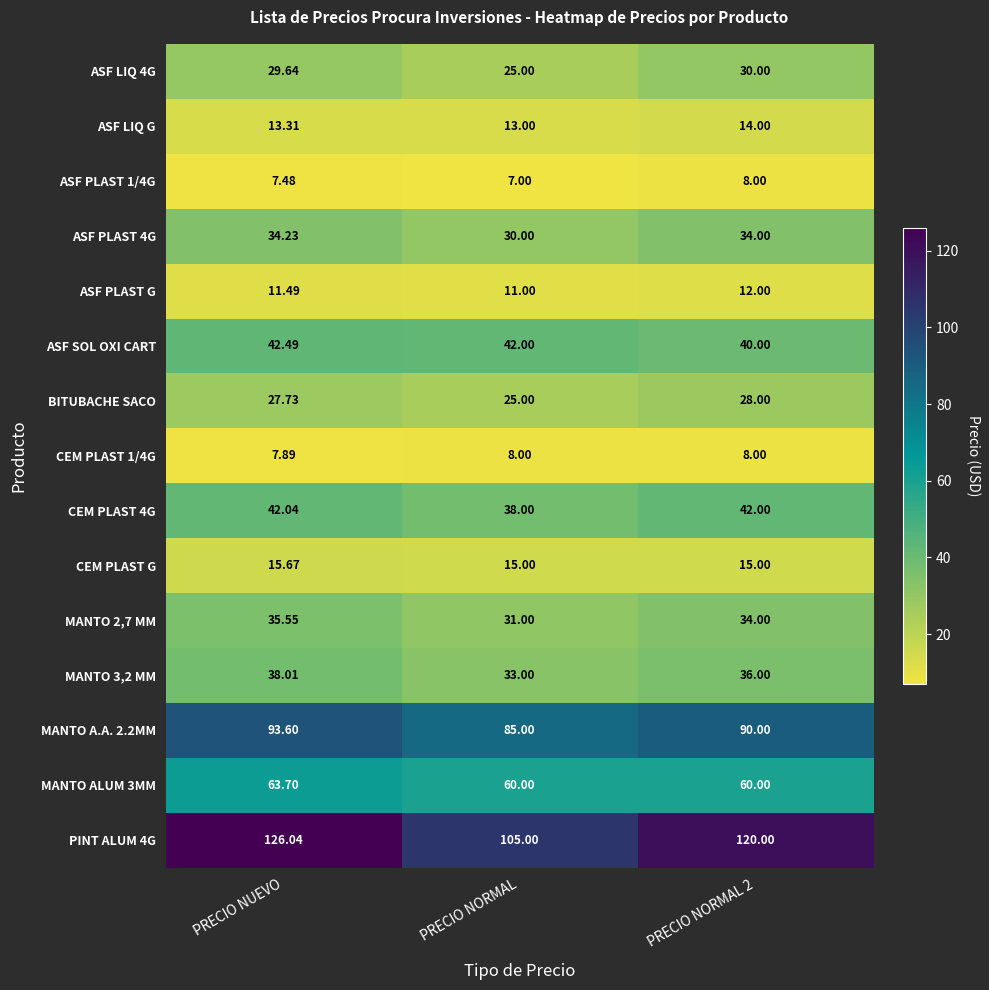

At which category is the sum across all series the highest?

PRECIO NUEVO